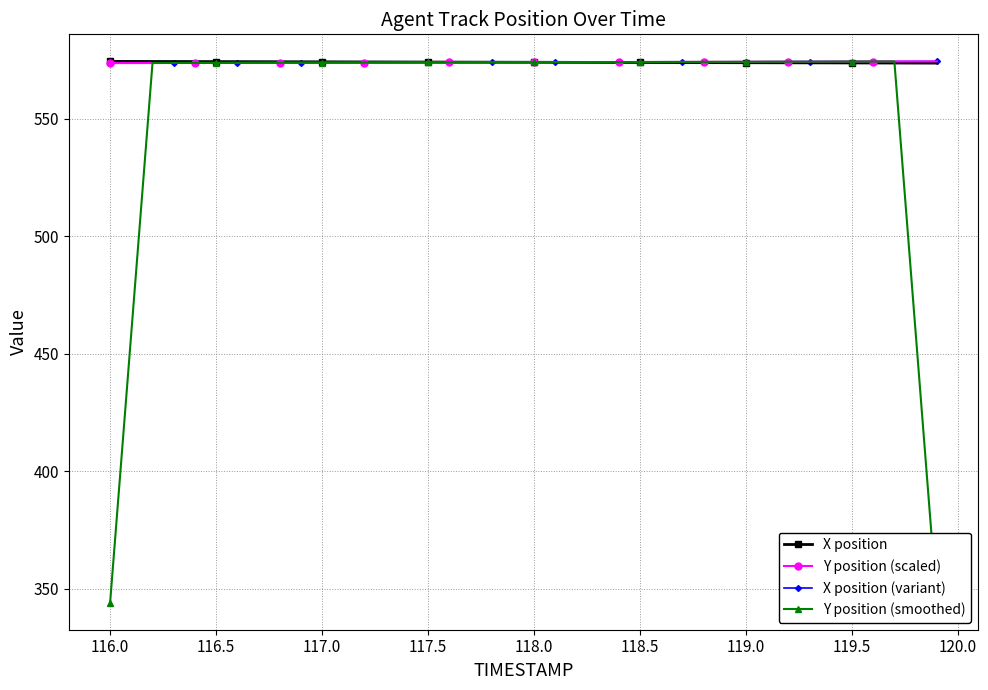

Which series ends up on top after the final intersection of X position and Y position (smoothed)?

X position